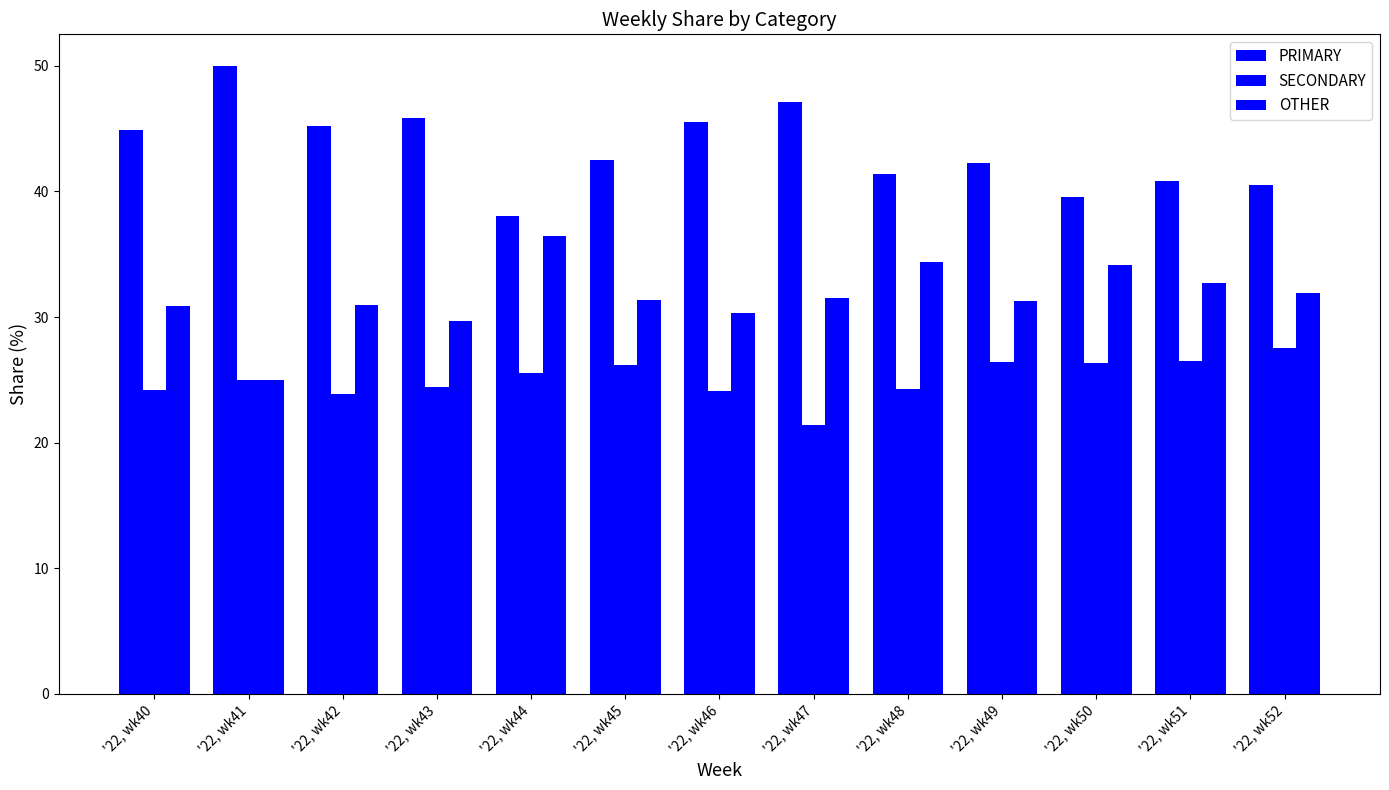

What is the difference between the maximum and minimum values in the OTHER series?

11.4